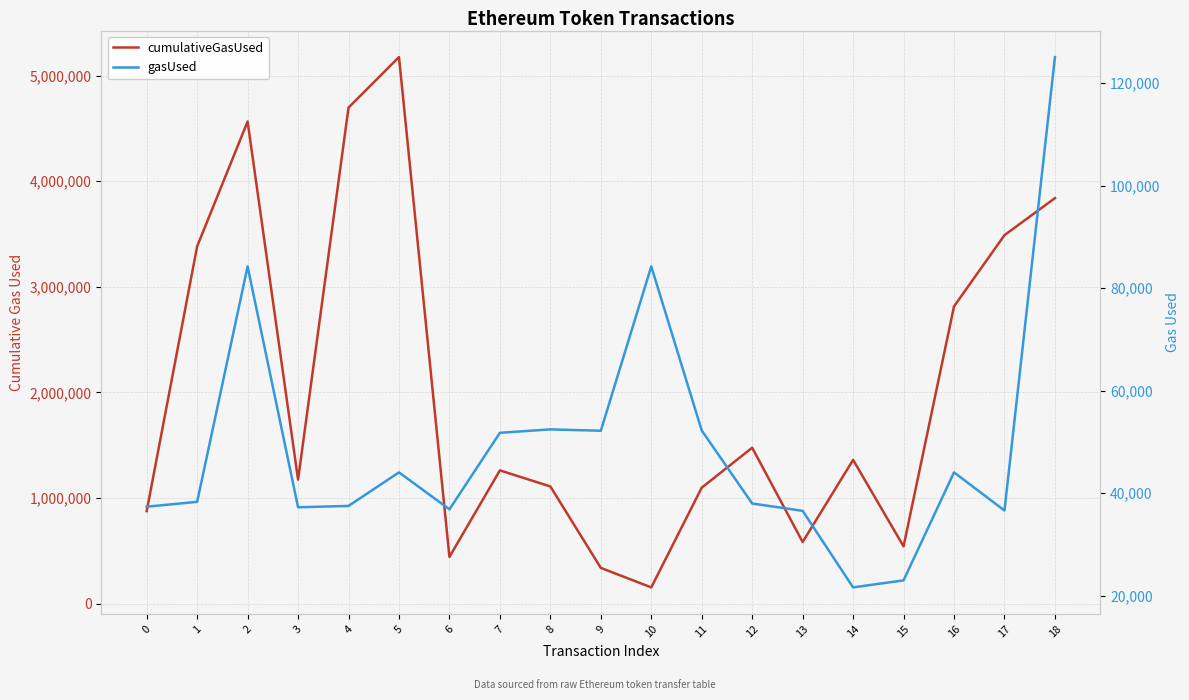

At which category does the chart reach its minimum across all series?

14